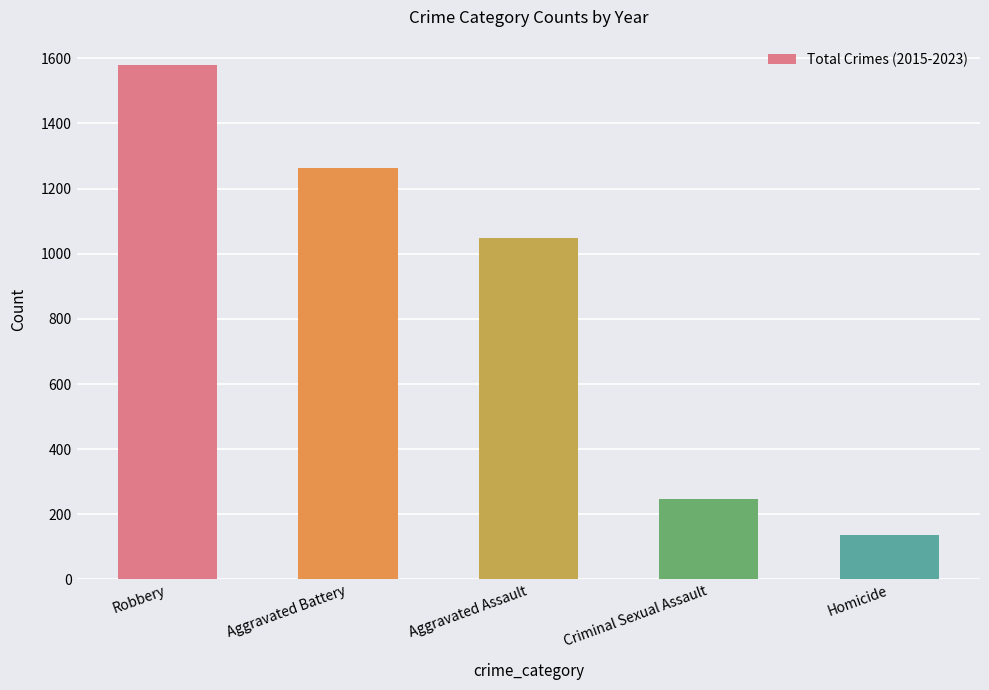

At which category does the chart reach its peak across all series?

Robbery